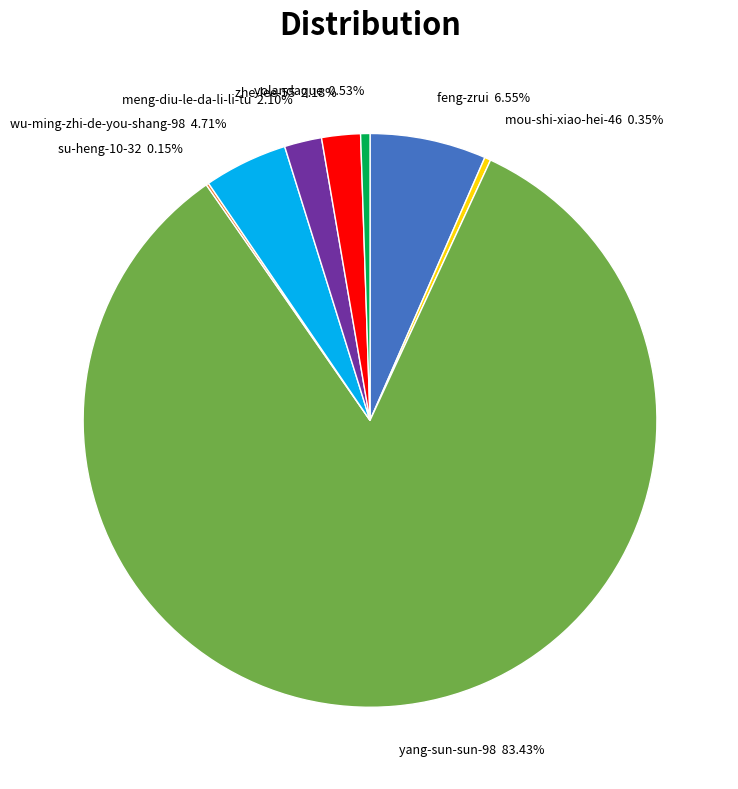

Does yang-sun-sun-98 83.43% account for over 50% of the chart?

Yes